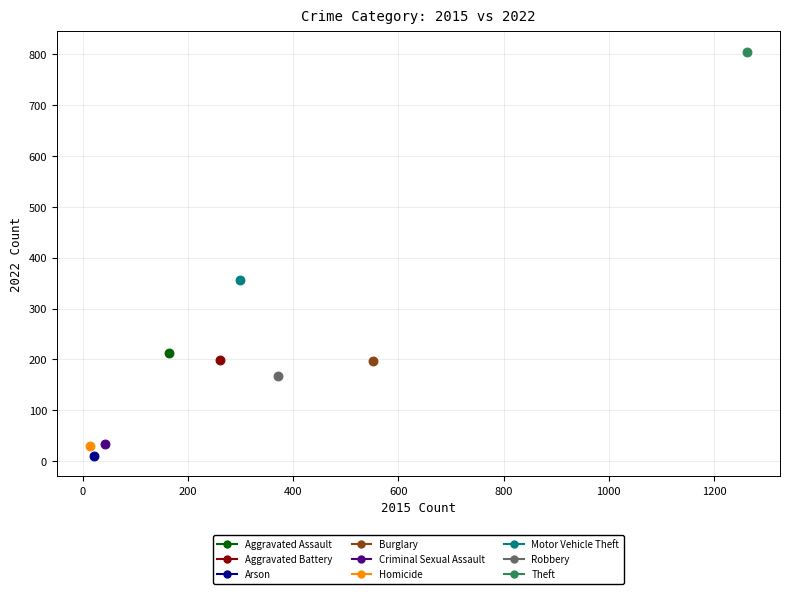

What are all the series names shown in the legend?

Aggravated Assault, Aggravated Battery, Arson, Burglary, Criminal Sexual Assault, Homicide, Motor Vehicle Theft, Robbery, Theft